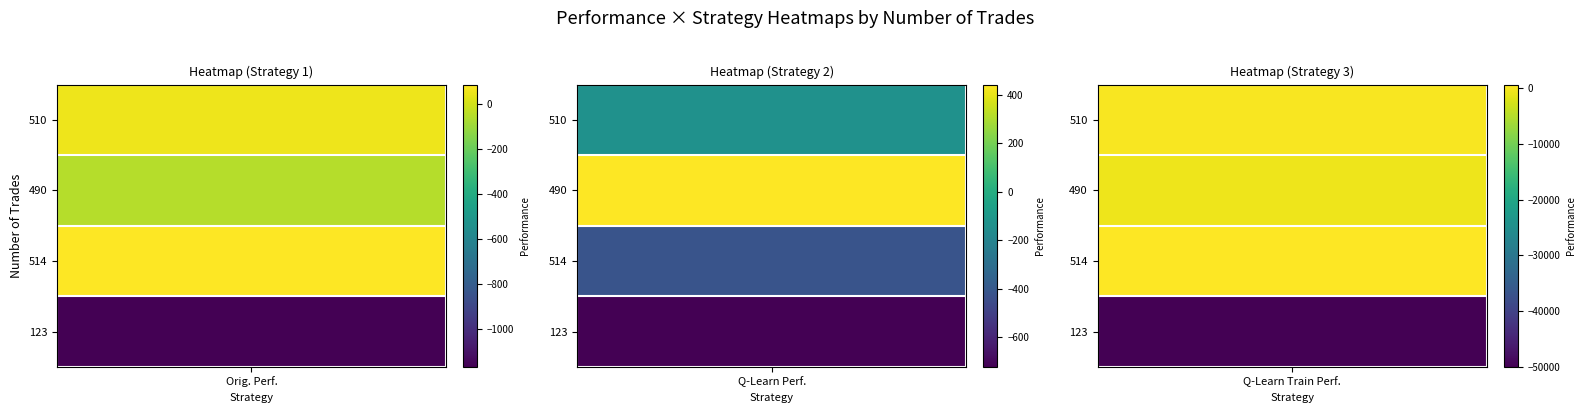

How many negative values does the q learning performance series have?

3